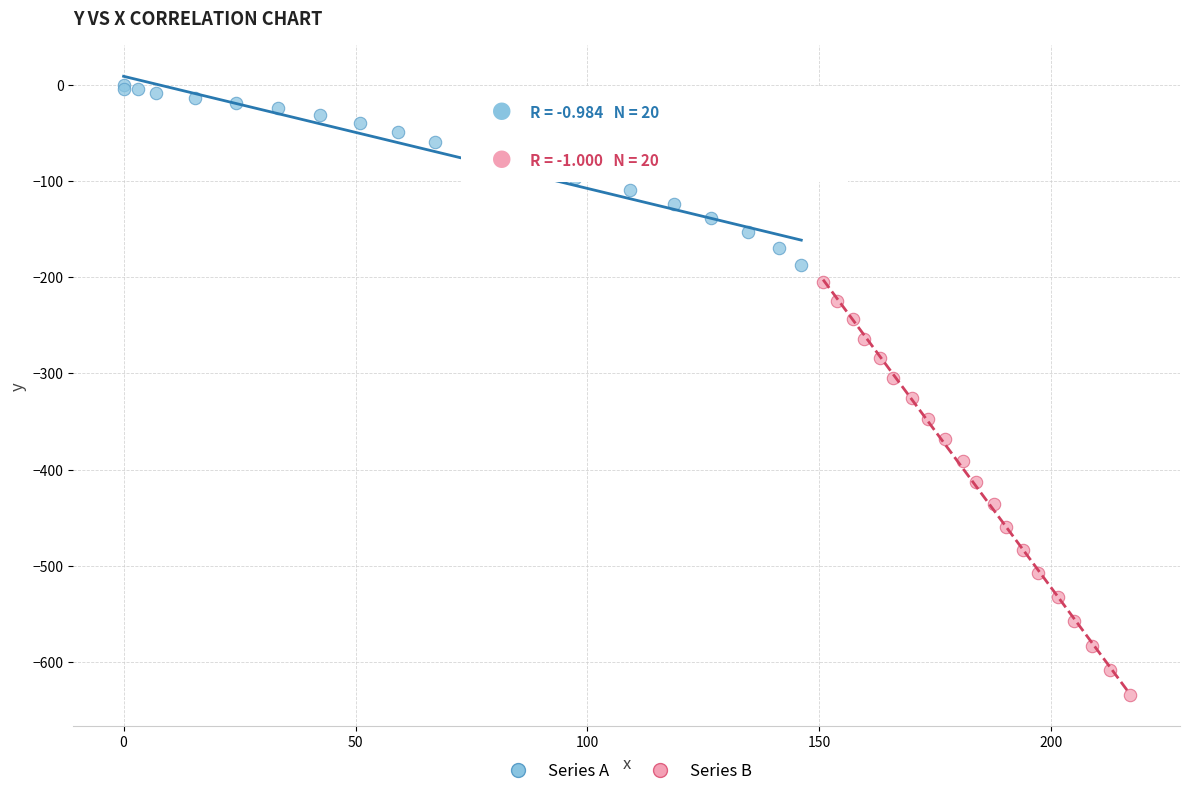

Which series contains the lowest Y value?

Series B